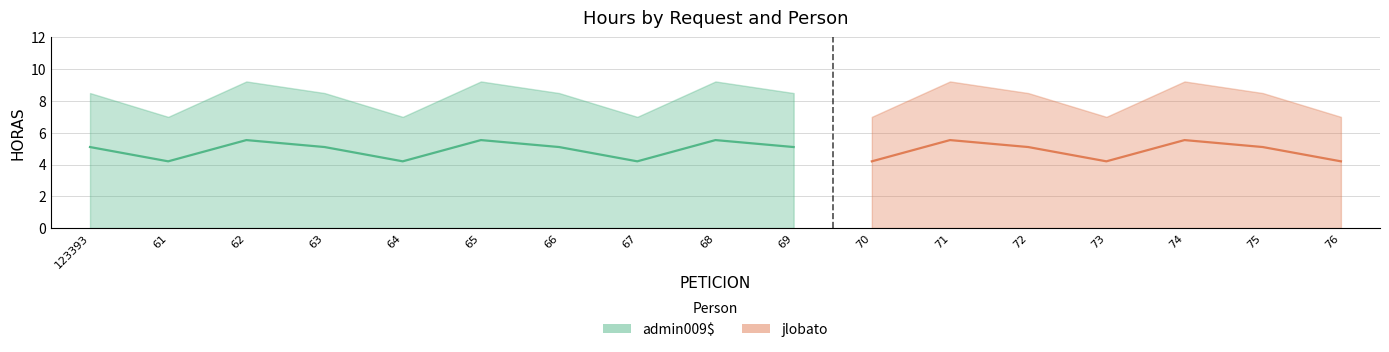

Approximately how many times larger is the value at 65 compared to 67?

1.3